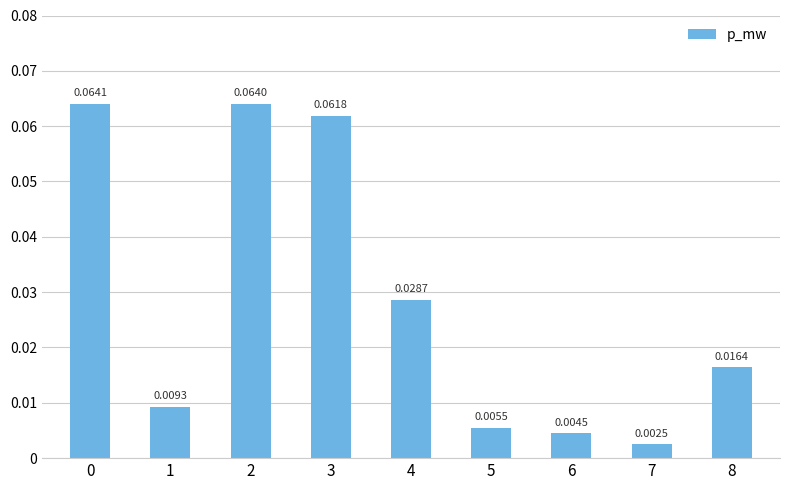

What is the sum of all values?

0.3